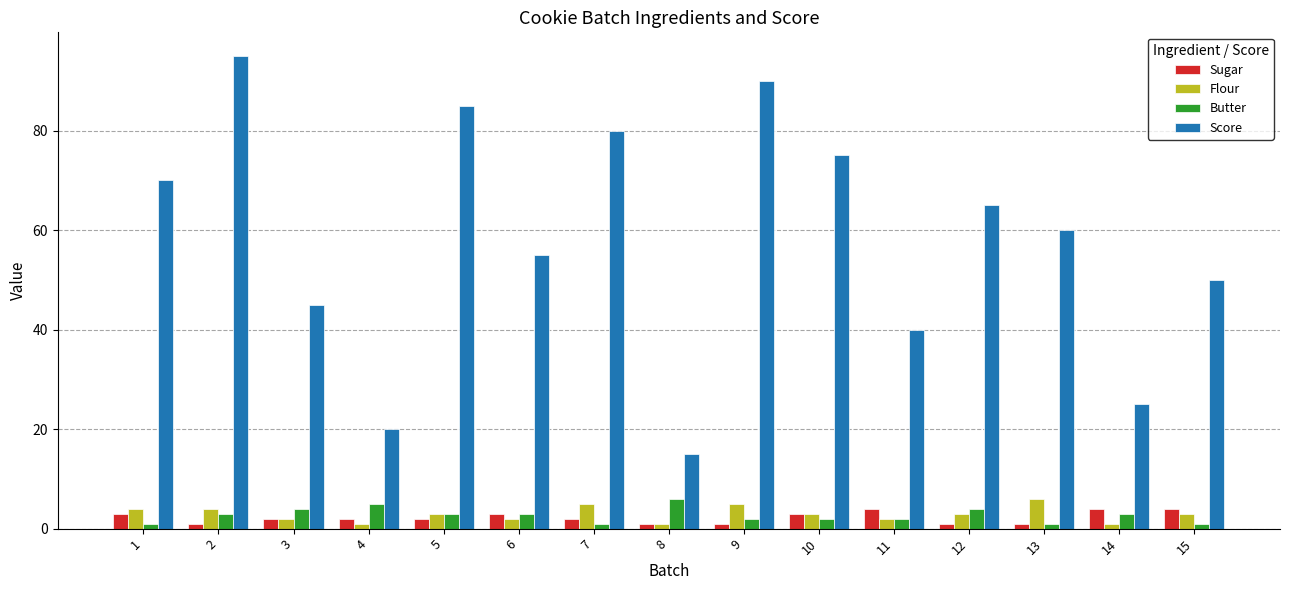

Which series changed the most between 6 and 11?

Score